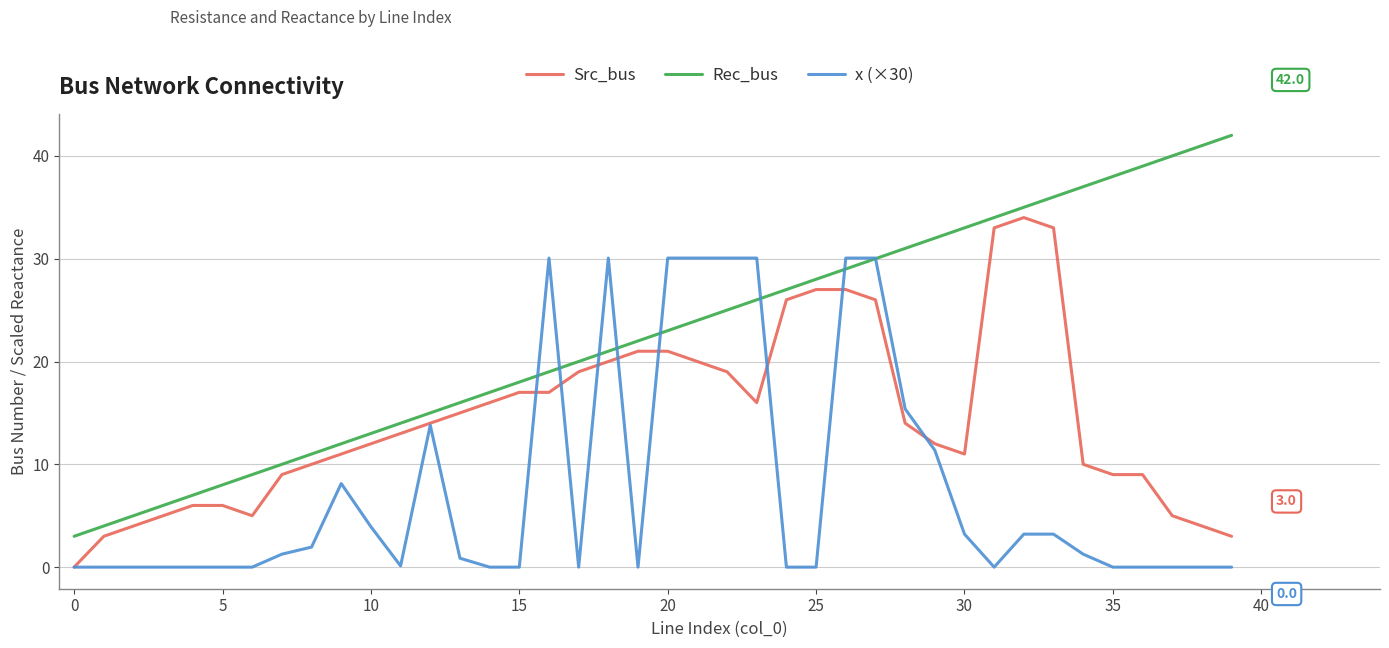

Which series has the largest total across all categories?

Rec_bus